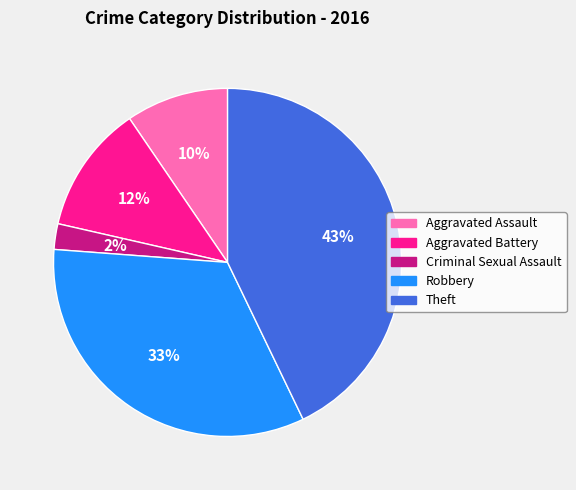

Between Theft and Aggravated Assault, which is larger?

Theft